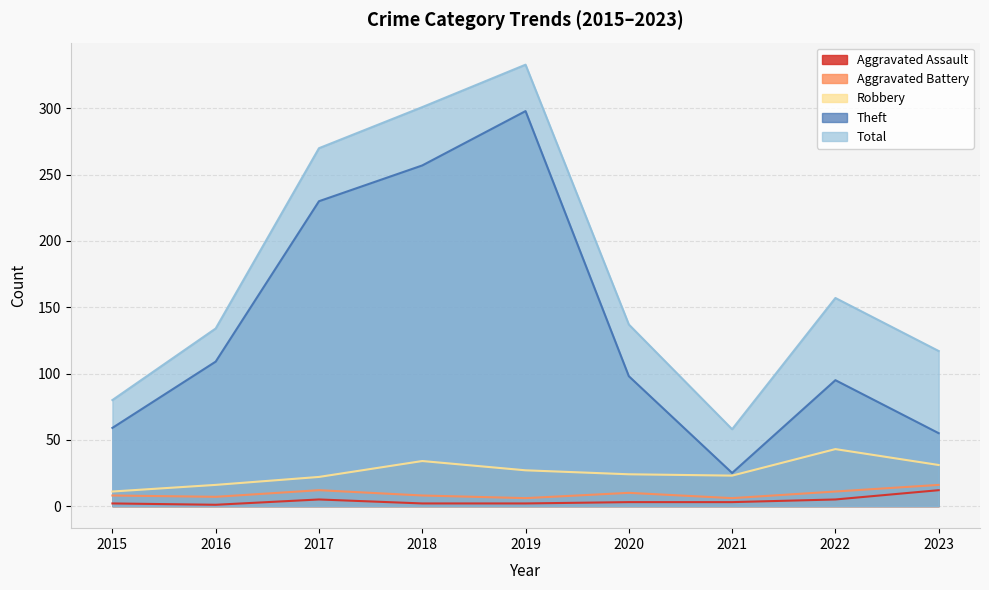

What is the difference between the maximum and minimum values in the Robbery series?

32